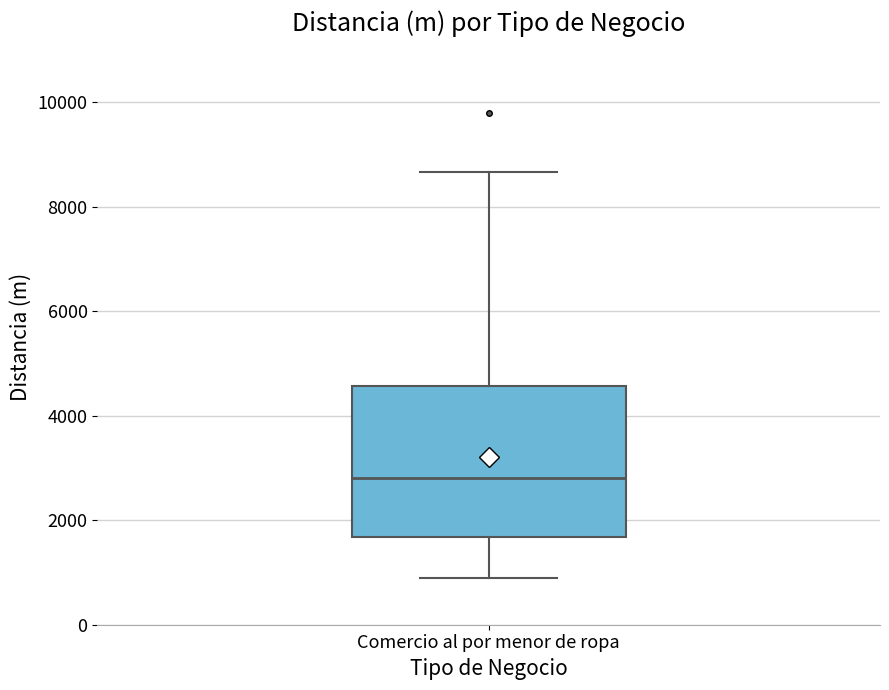

Transcribe this box plot: give where the median line is, the range the box spans, and where the two whiskers end, as read against the y-axis. The values are not printed on the chart, so give them approximately, as read against the axis.

median 2800, box 1600 to 4600, whiskers 800 to 8600